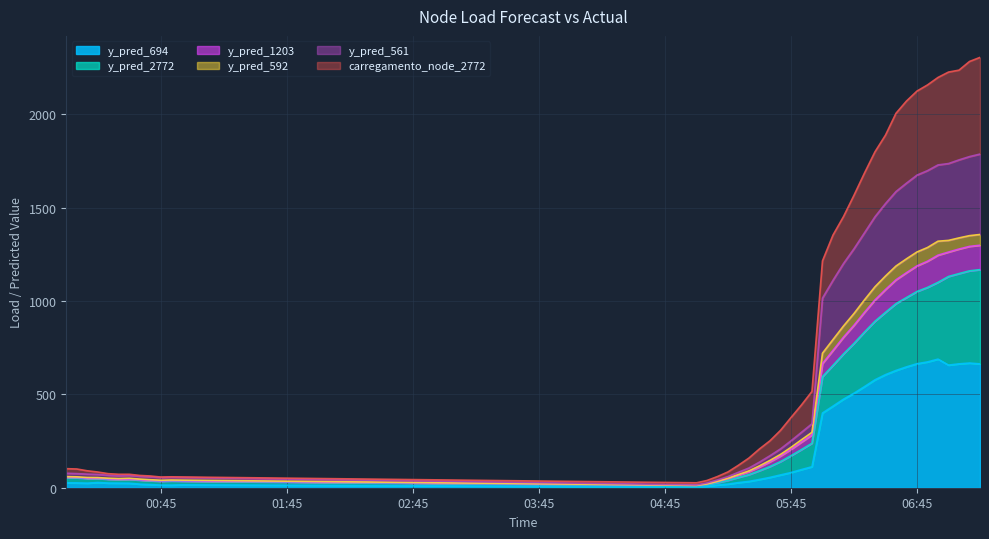

In carregamento_node_2772, how many points are higher than both neighbors (excluding endpoints)?

2